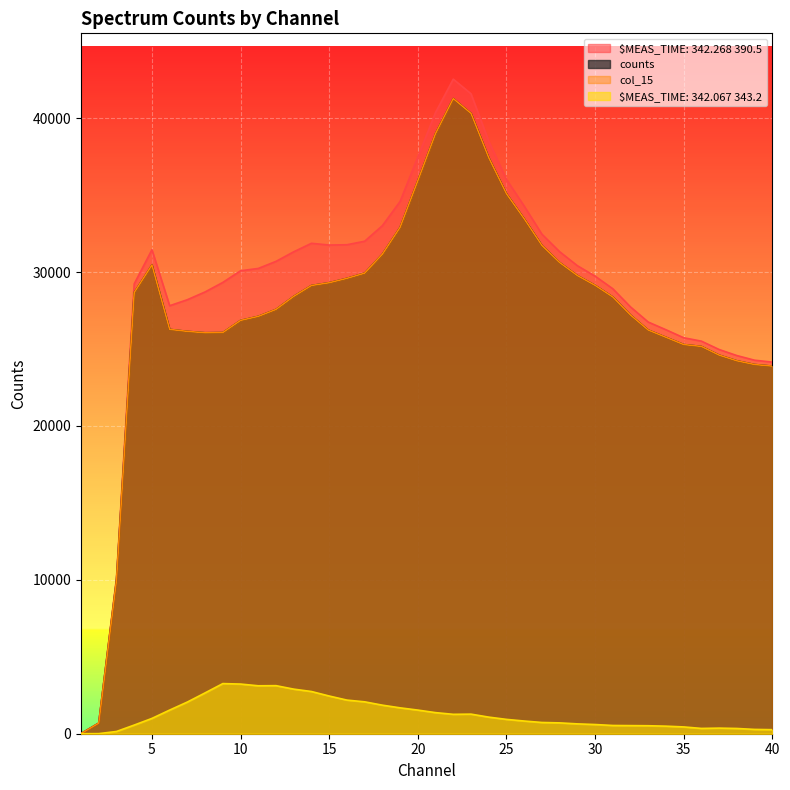

What is the difference between the counts values at 35 and 3?

15318